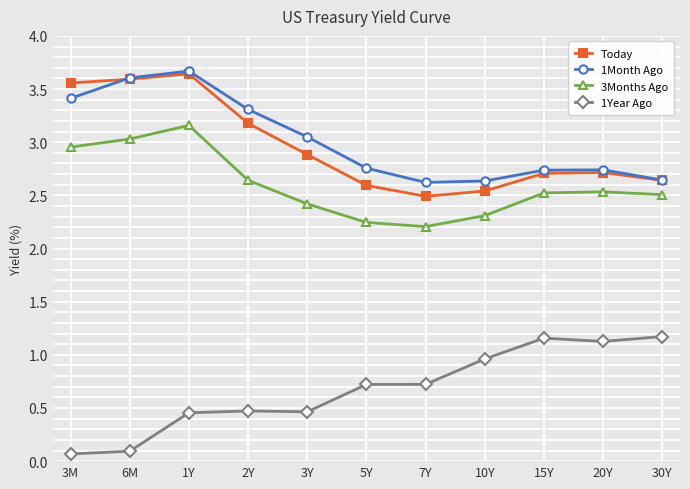

True or false: 3Months Ago and 1Year Ago intersect in this chart.

False